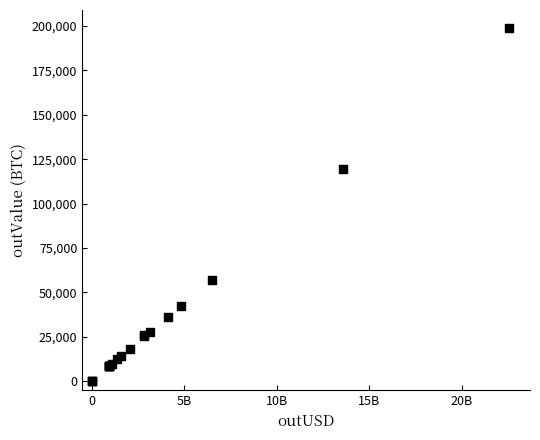

What Y value in the scatter plot is closest to 99482?

119703.6